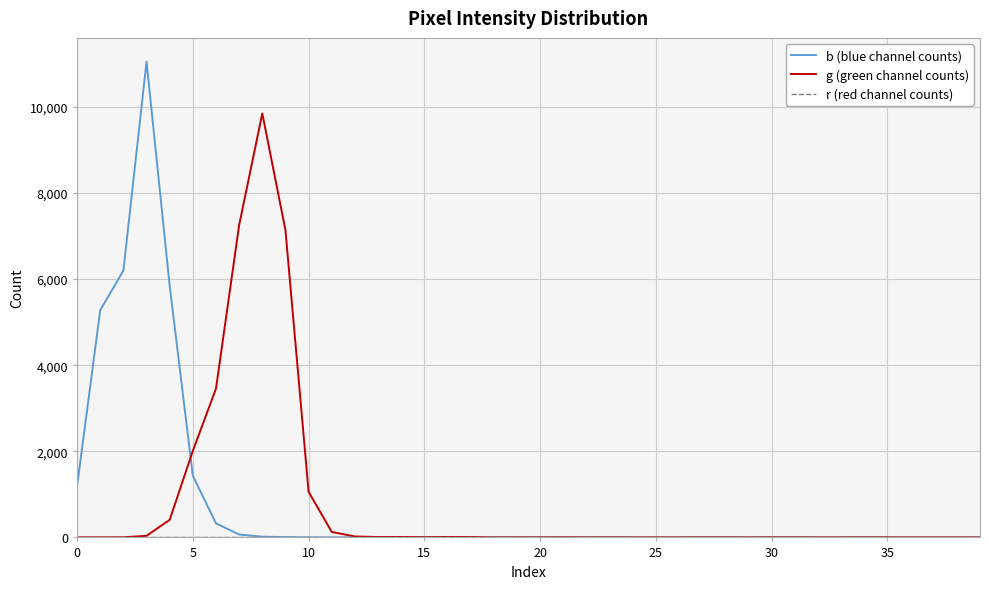

What is the maximum value shown in the chart?

11048